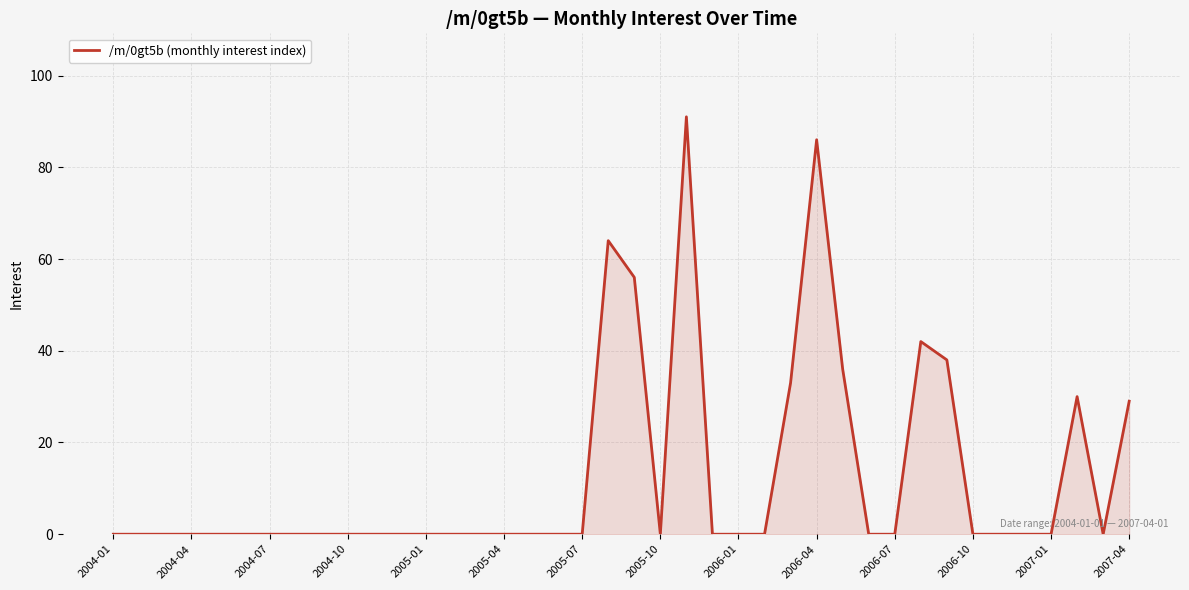

What is the maximum value shown in the chart?

91